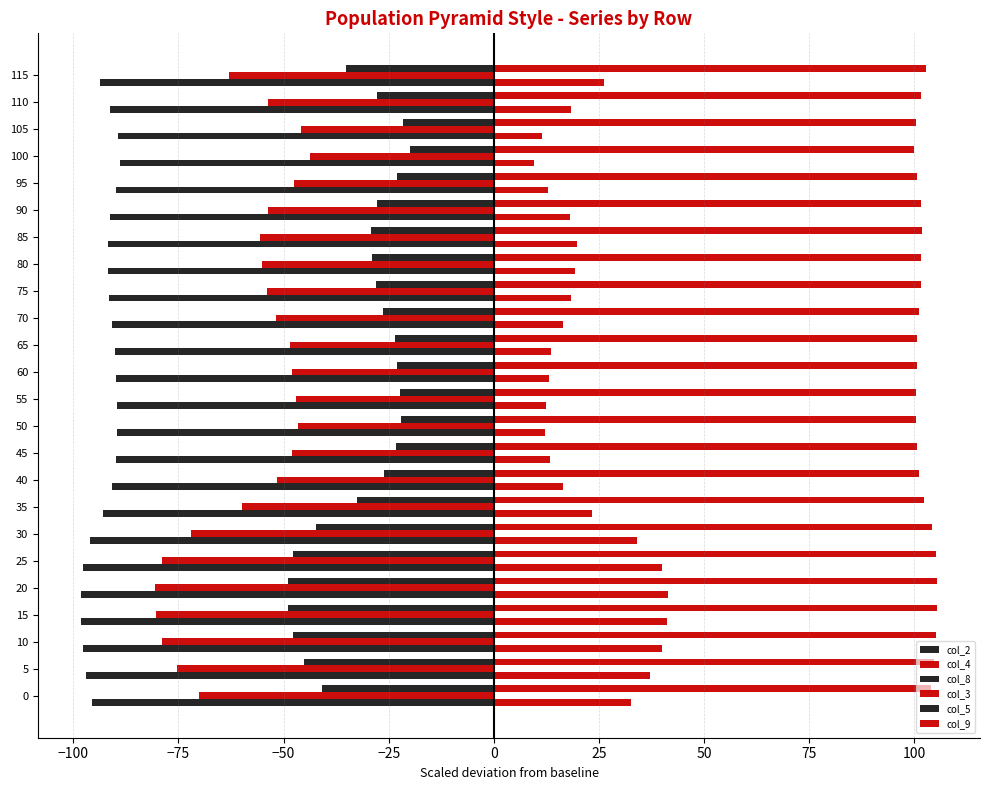

What is the value of the col_9 bar at the 18th from the left?

101.8